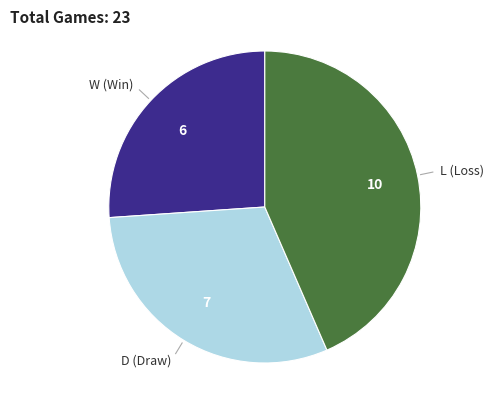

Is there a majority slice in this chart?

No